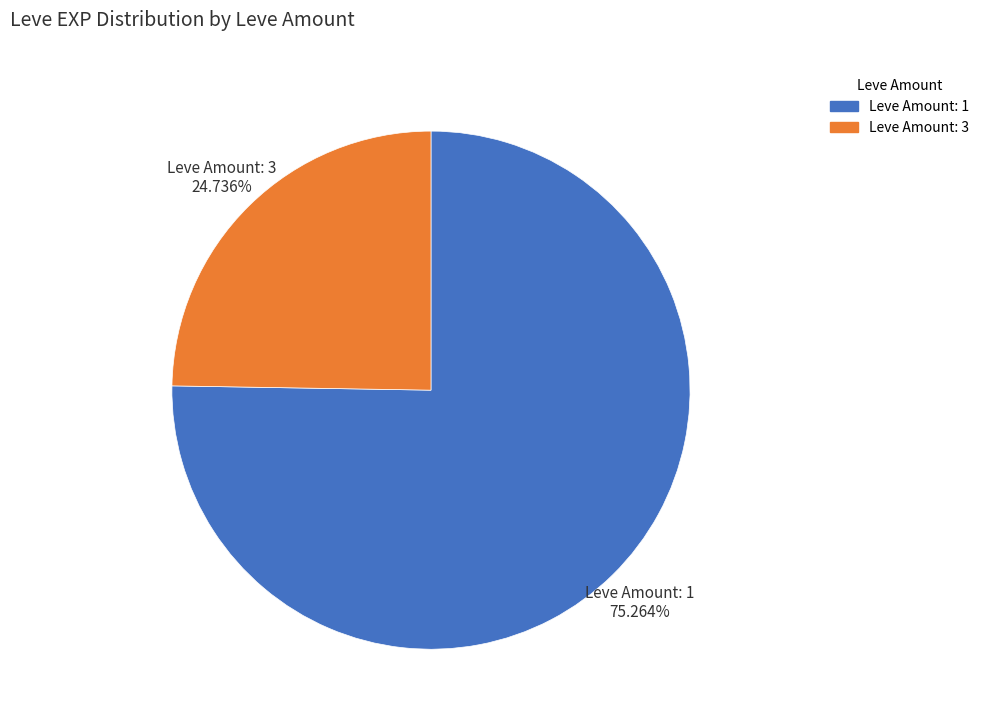

Is there any slice that represents more than half of the pie?

Yes